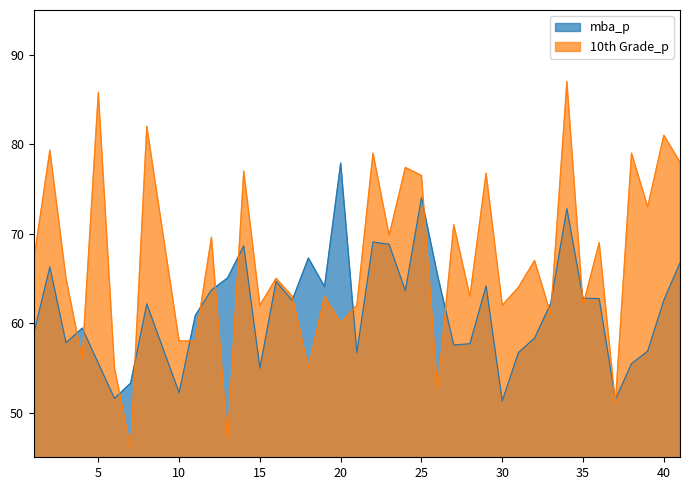

What is the value of the 10th Grade_p point at the 19th from the left?

60.0